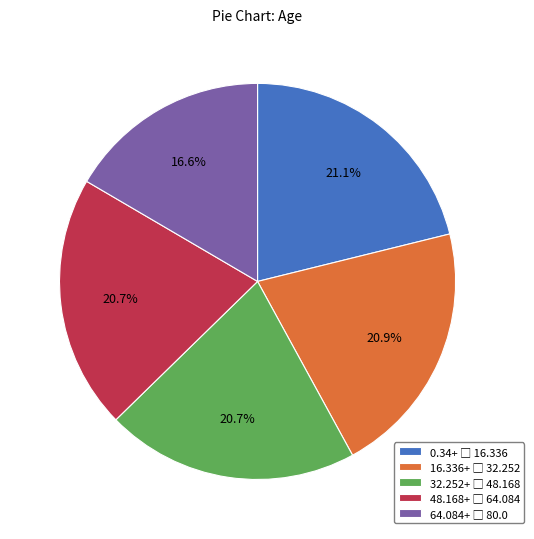

Is there a majority slice in this chart?

No